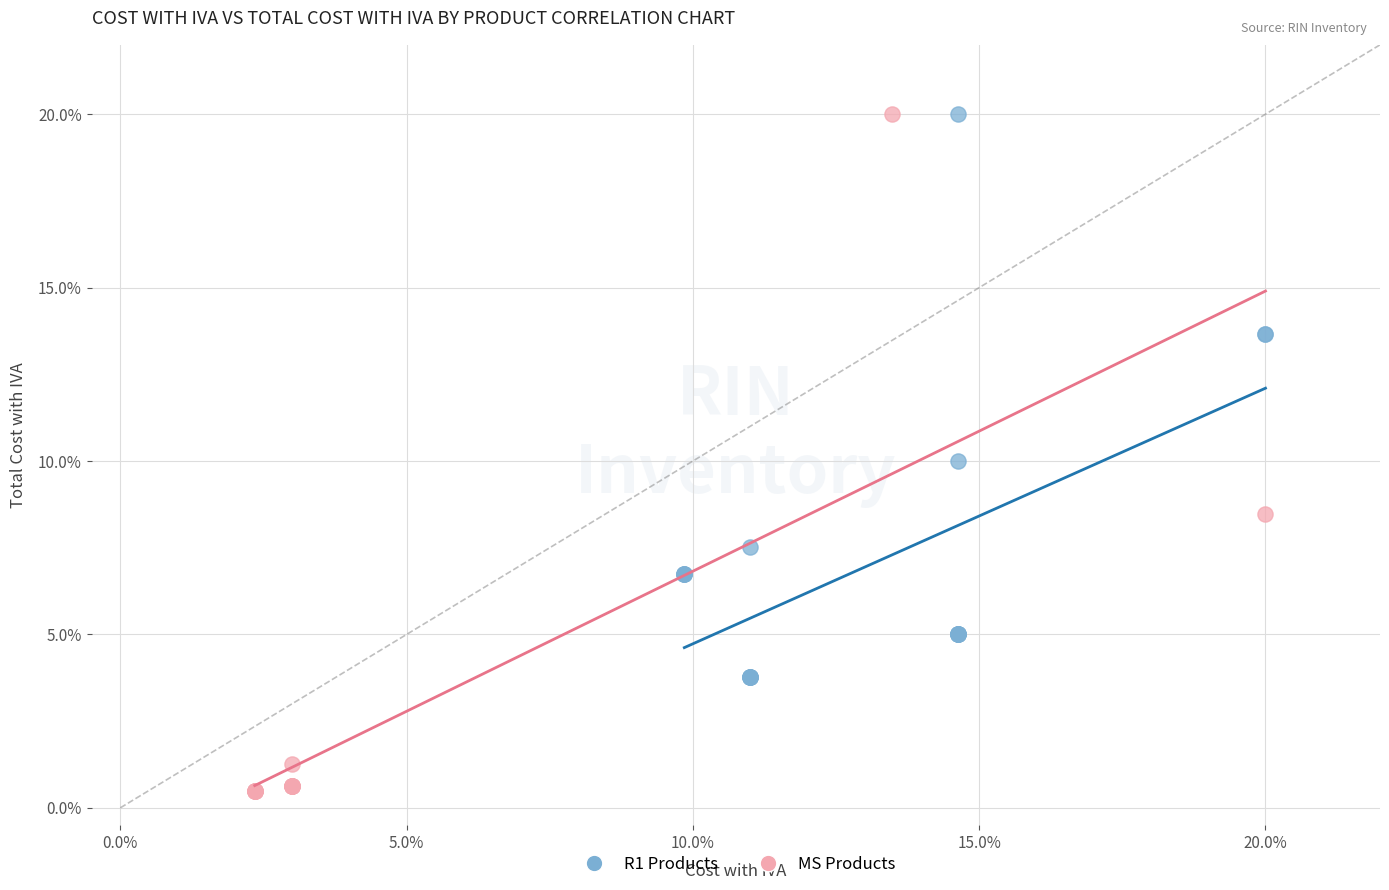

Which series reaches the minimum Y coordinate?

MS Products